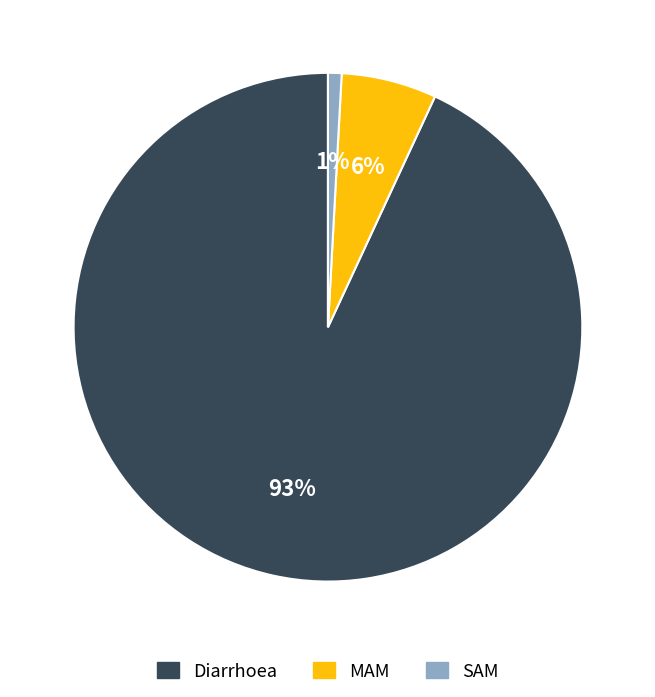

Is it true that Diarrhoea is 99% of the pie?

False